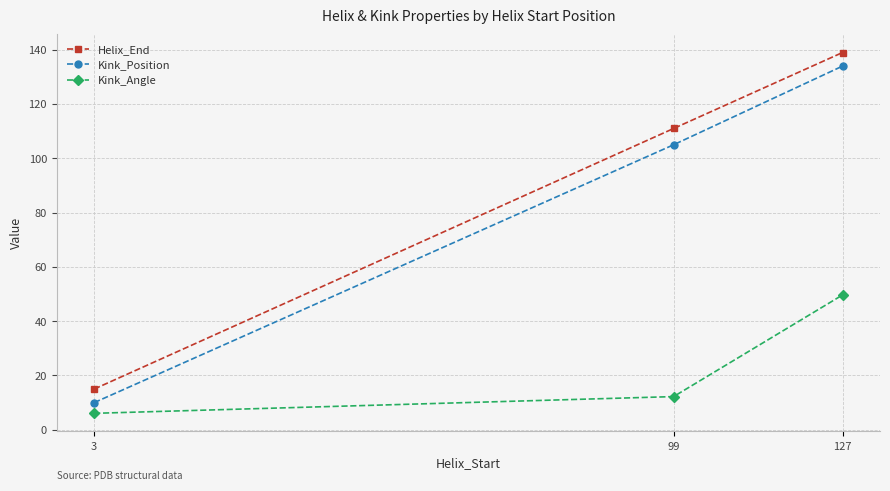

Where is Helix_End nearest to the value 77?

99